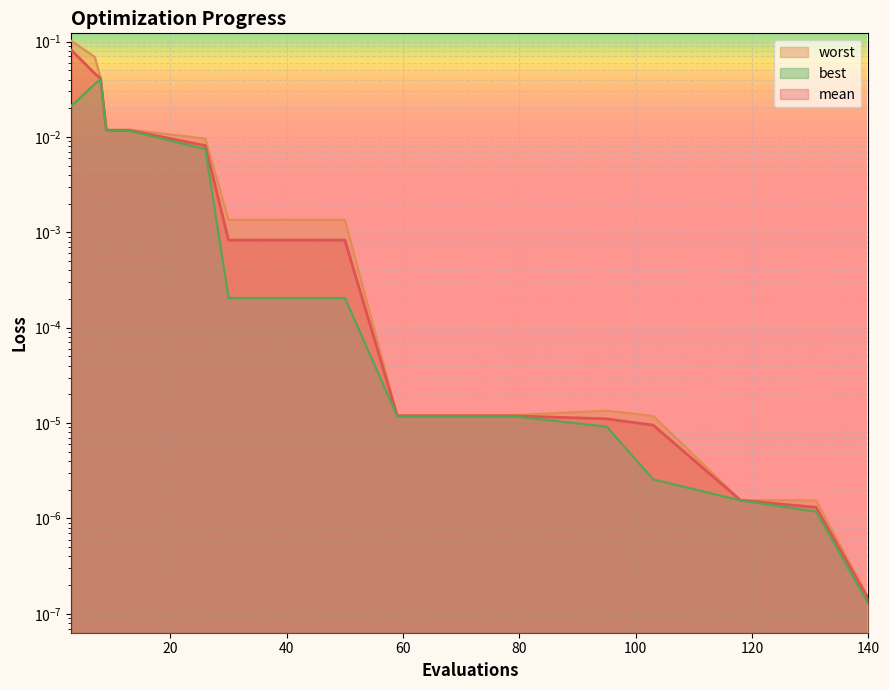

True or false: worst and mean cross at least once.

False